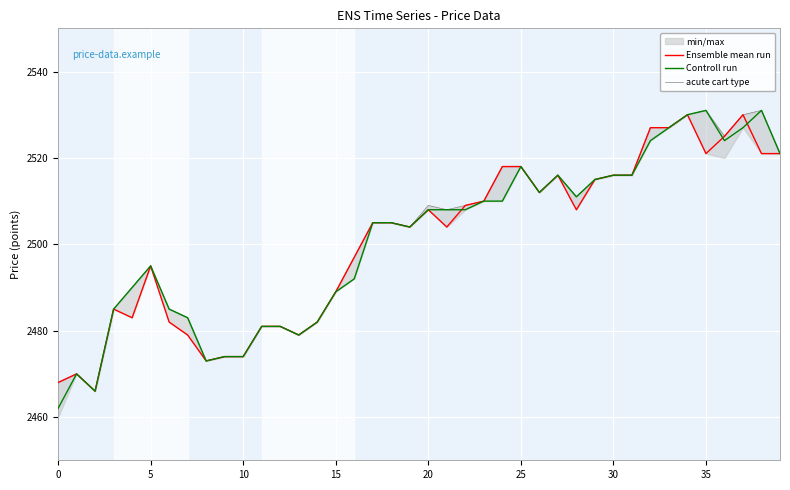

What is the maximum value for Controll run?

2531